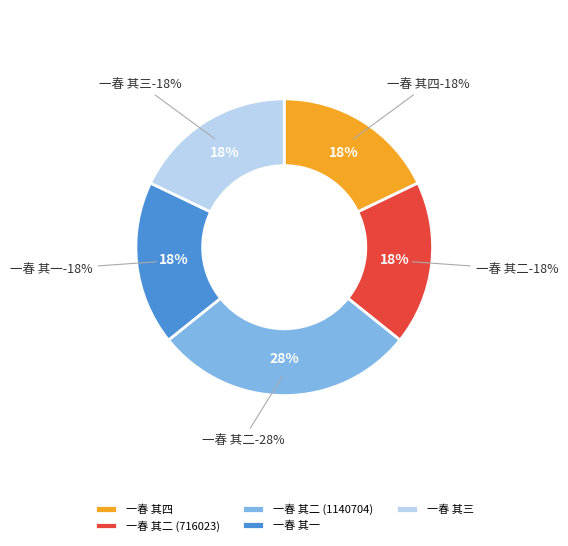

How many slices are in this pie chart?

5